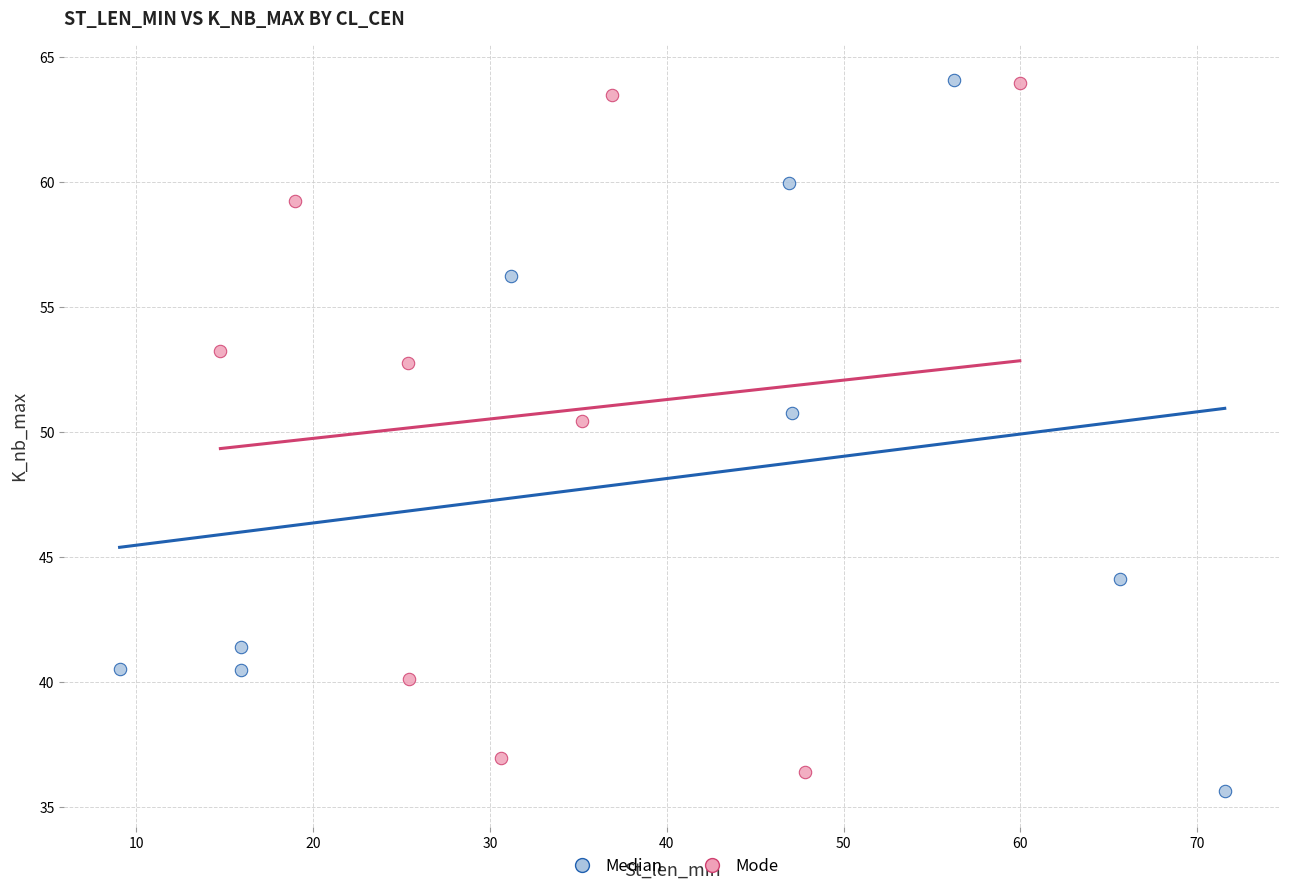

What are all the series names shown in the legend?

Median, Mode